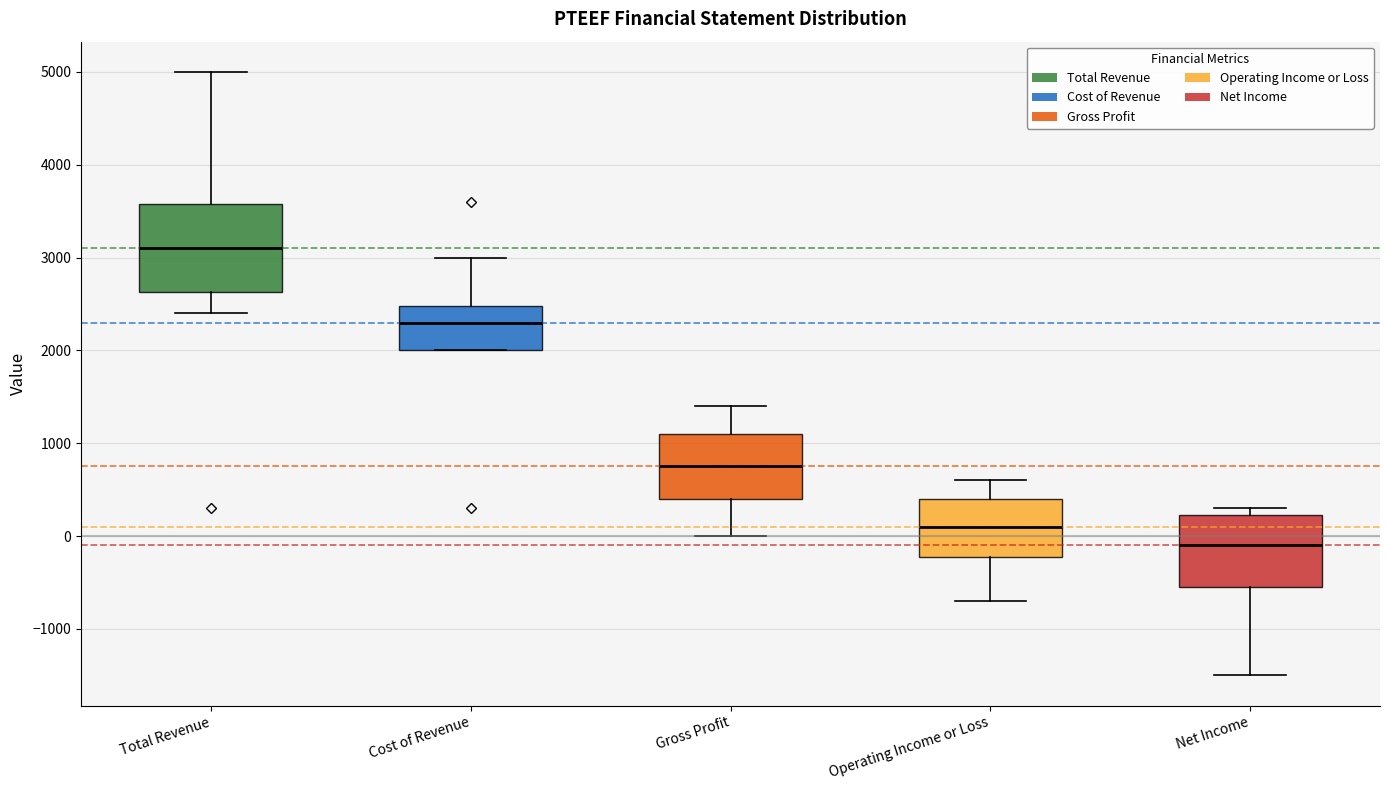

Where does the upper whisker of the box for Operating Income or Loss end on the y-axis? The values are not printed on the chart, so give them approximately, as read against the axis.

600